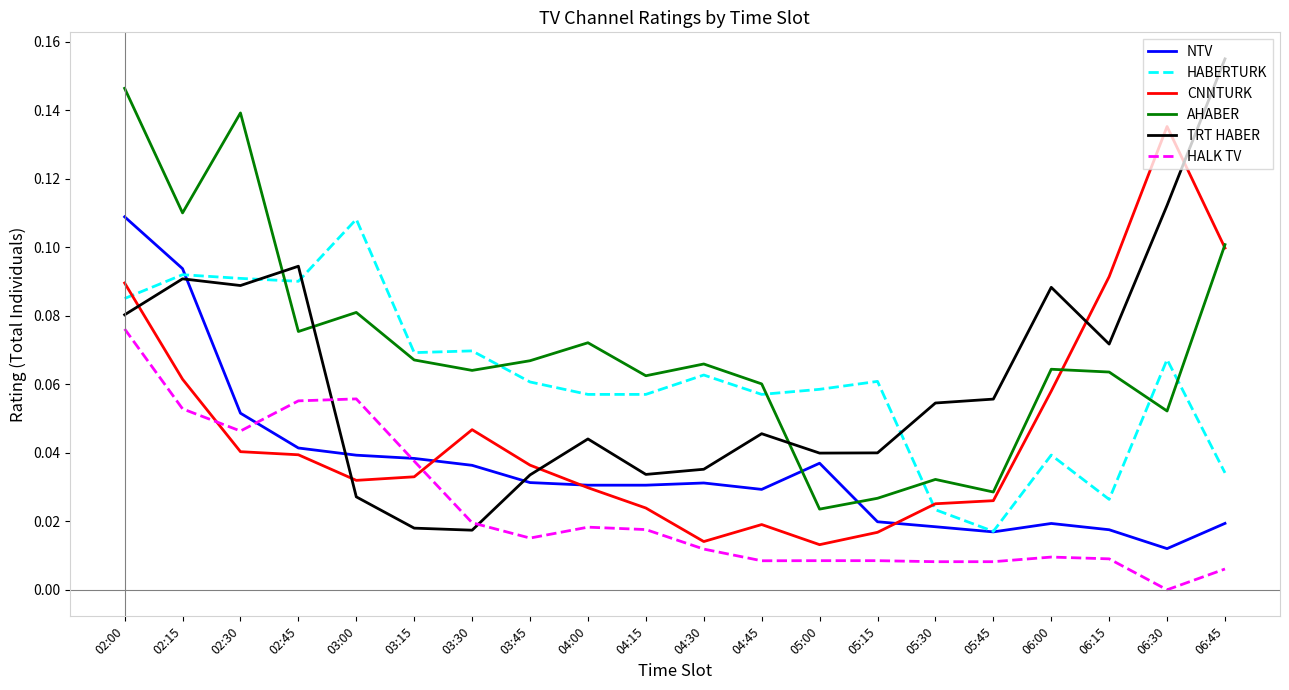

Where do HABERTURK and AHABER first cross each other?

02:30 and 02:45